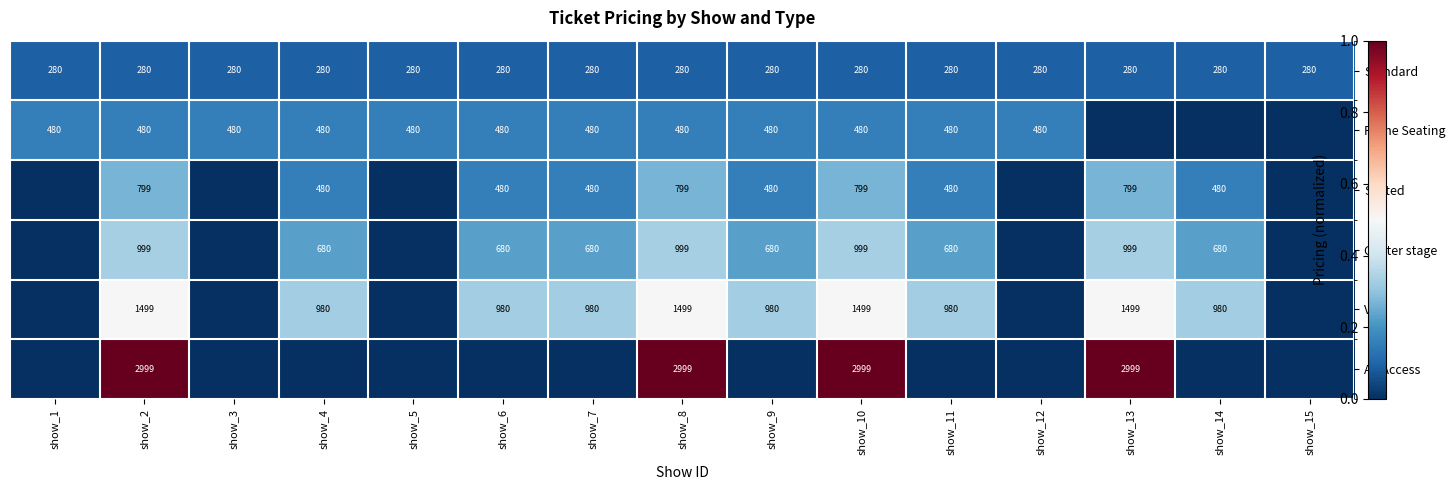

What is the sum of the Standard values at show_5 and show_10?

560